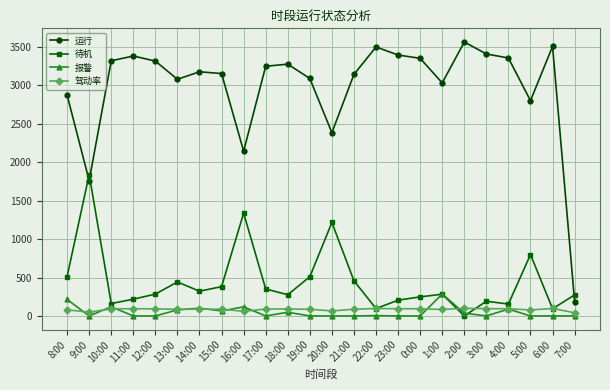

Does the chart have visible grid lines?

Yes